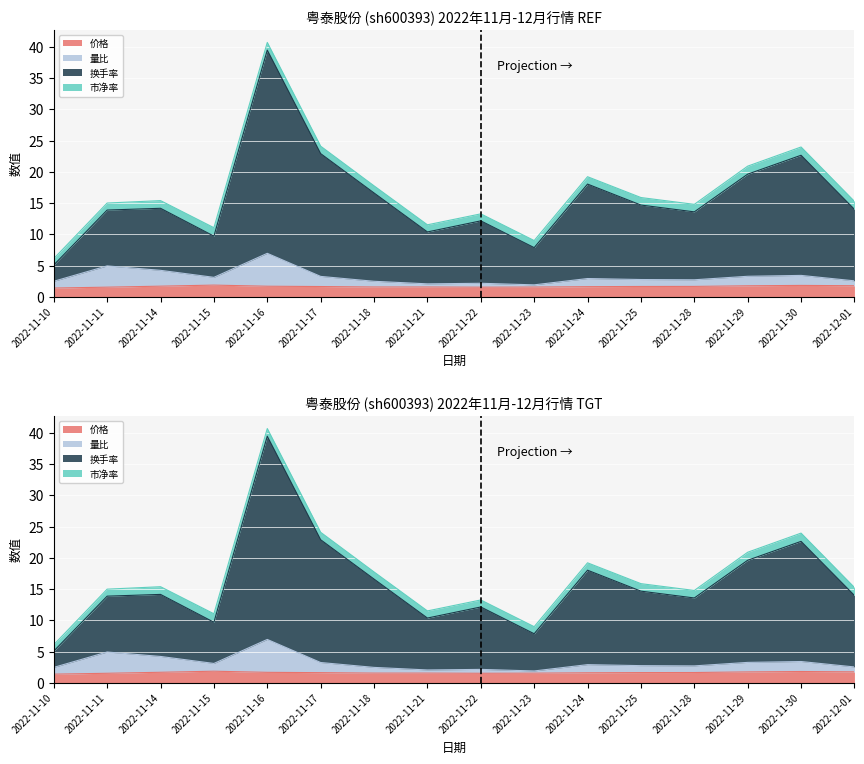

Which label corresponds to the largest value in the chart?

2022-11-16